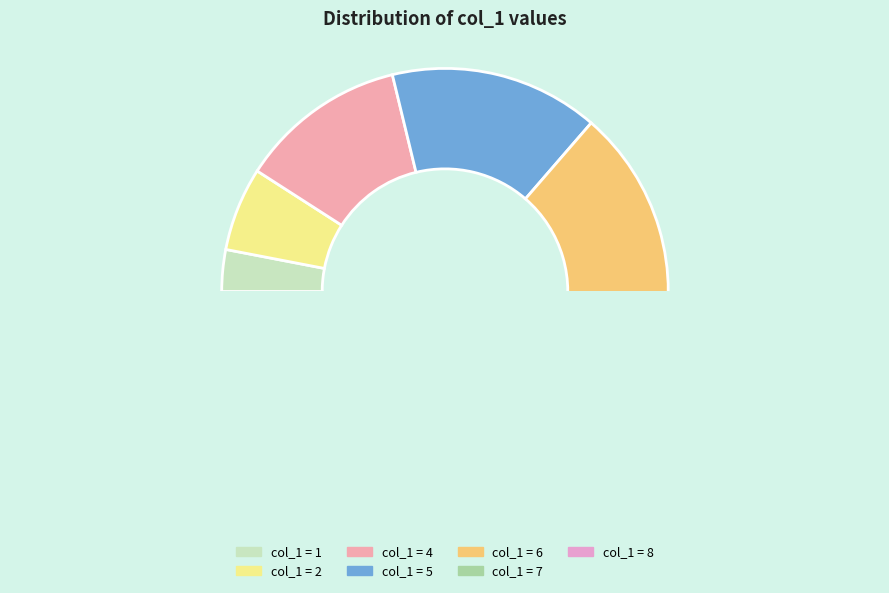

The 6 slice represents 18% of the pie. True or false?

True